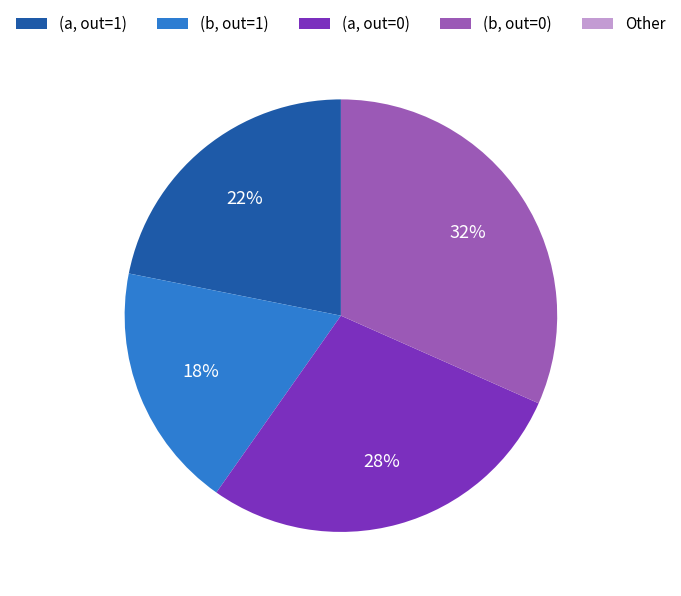

Does (b, out=1) represent more than half of the total?

No